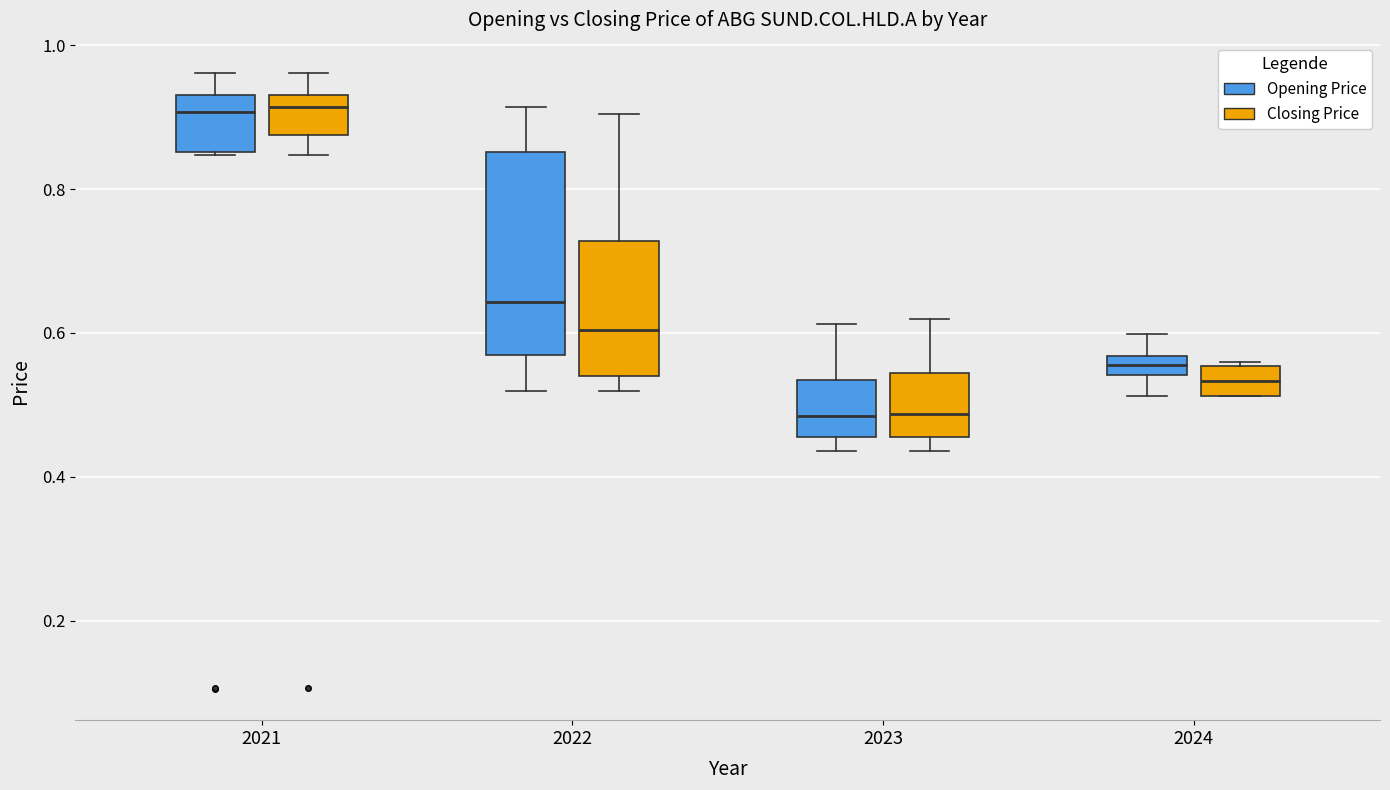

Where does the median line of the box for 2023 (Opening Price) sit on the y-axis? The values are not printed on the chart, so give them approximately, as read against the axis.

0.48